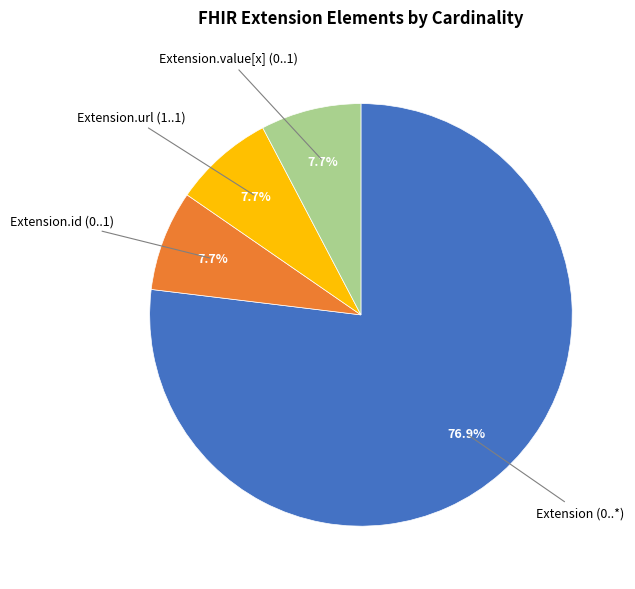

Count the number of slices in the pie.

4